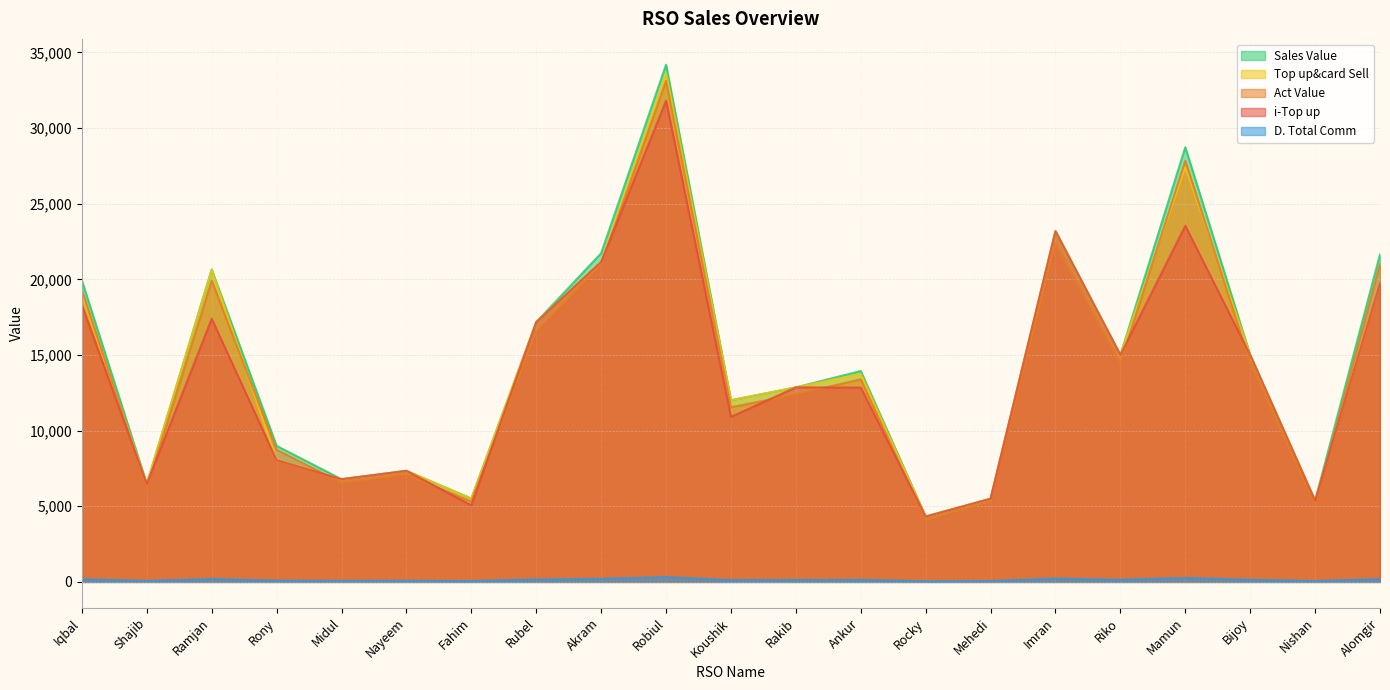

Which has a higher value, Riko or Rony?

Riko